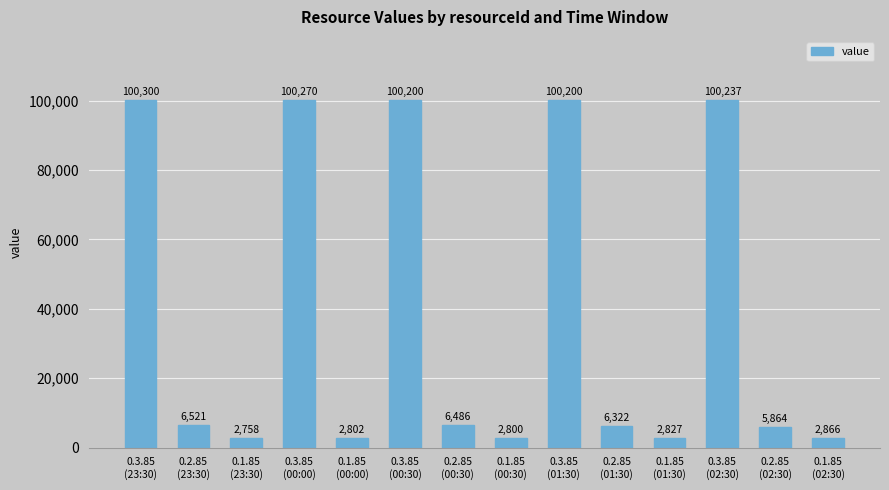

What is the sum of all values?

540452.7